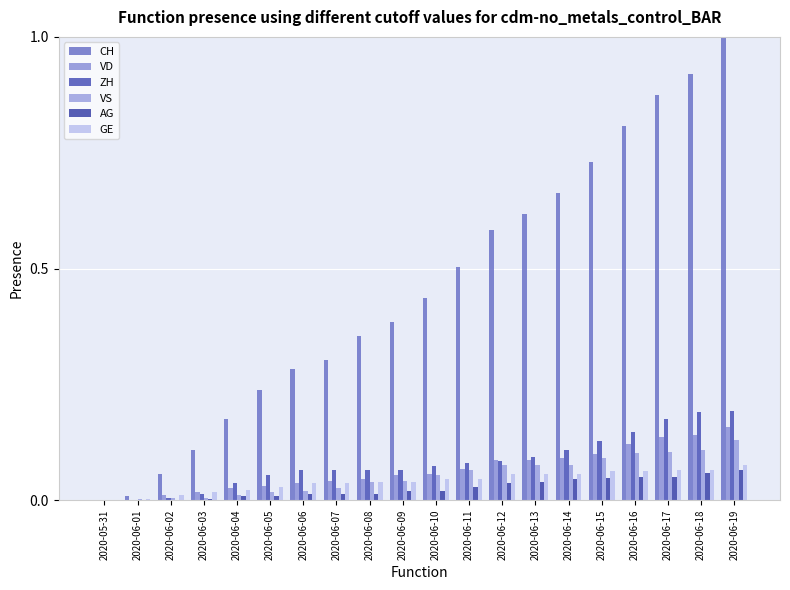

What is the sum of the CH values at 2020-06-11 and 2020-06-19?

1.5